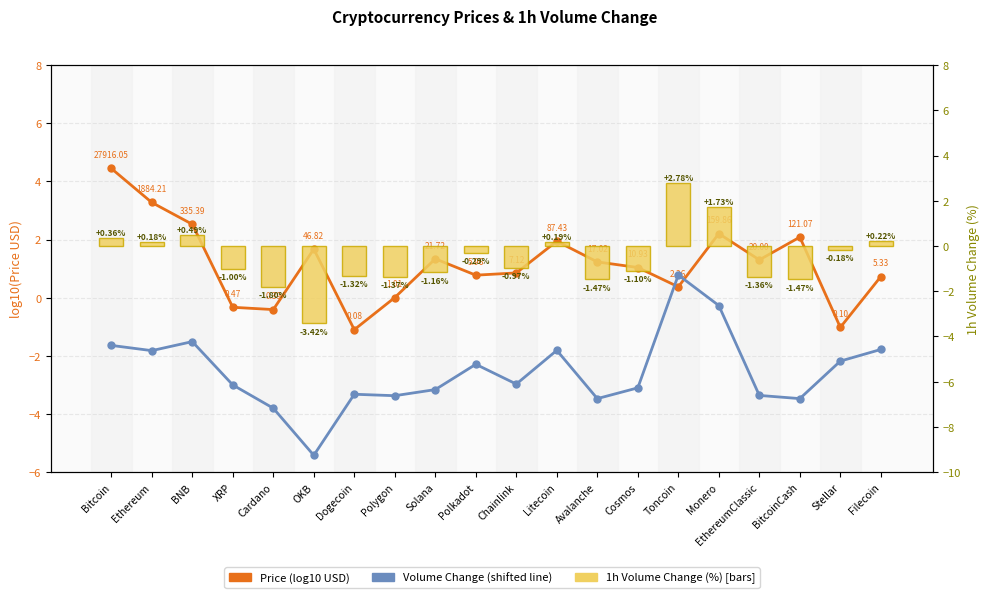

Where is 1h Volume Change (%) nearest to the value 0?

Ethereum